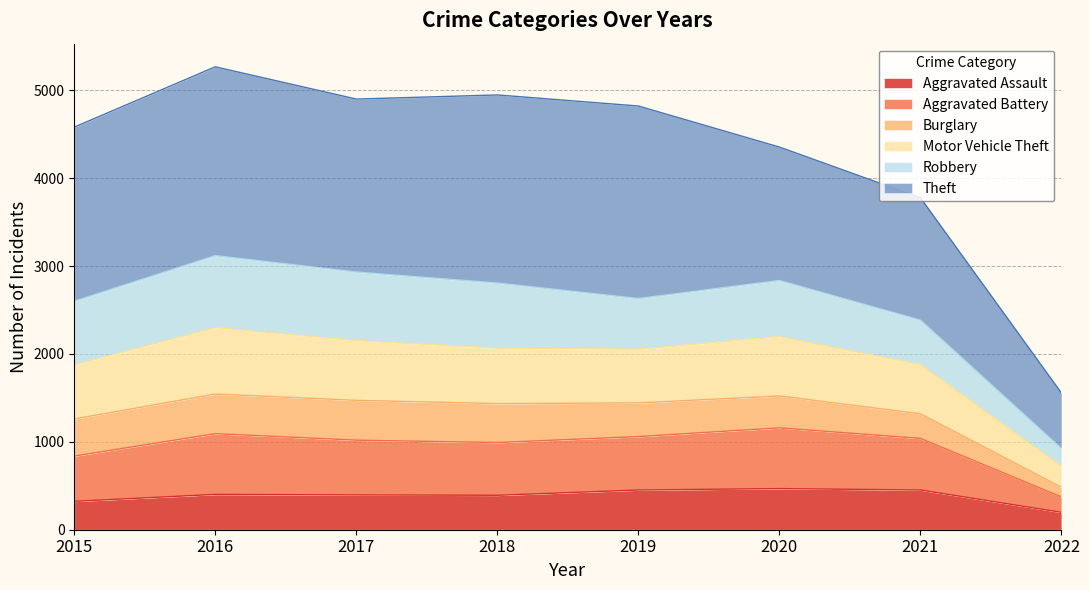

What is the lowest value of the Aggravated Assault series?

198